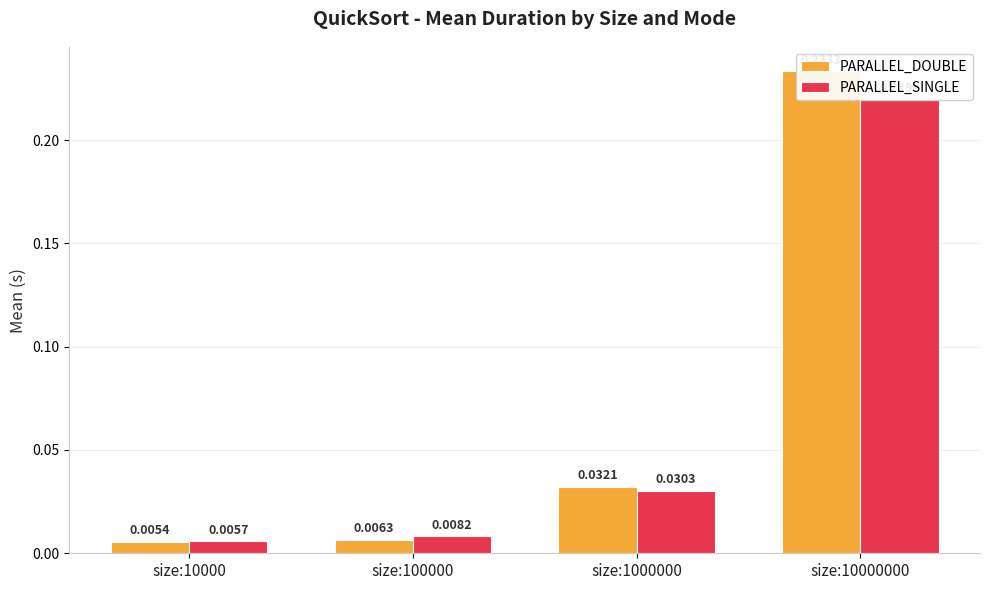

Rank the categories by PARALLEL_DOUBLE value from highest to lowest.

size:10000000, size:1000000, size:100000, size:10000